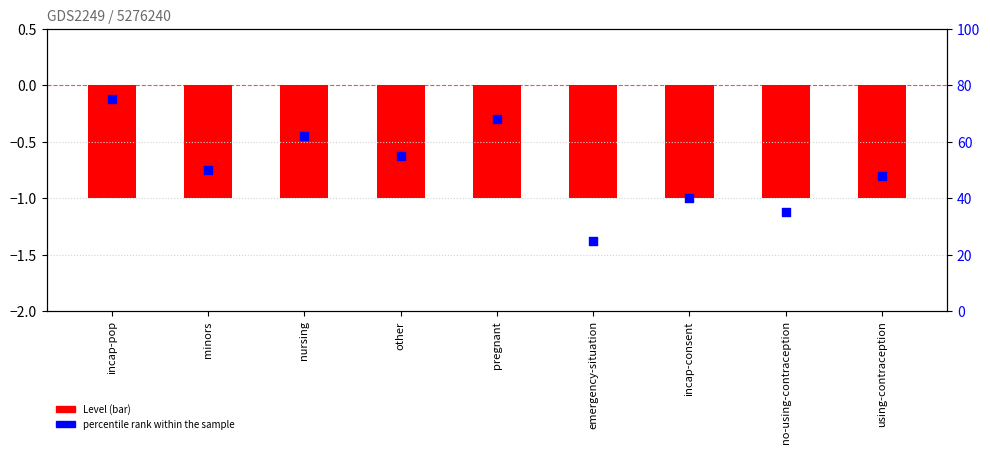

Is the value of percentile rank within the sample at pregnant greater than the value of Level at using-contraception?

Yes